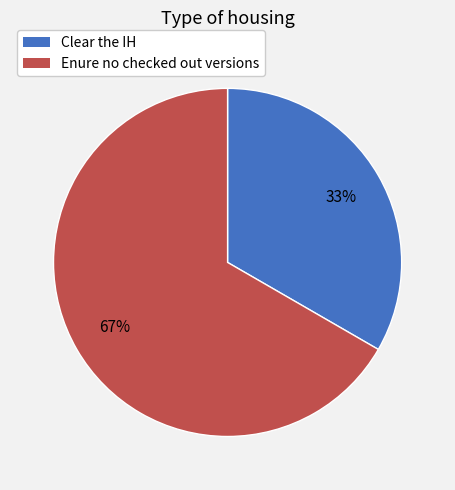

Which category accounts for the majority?

Enure no checked out versions